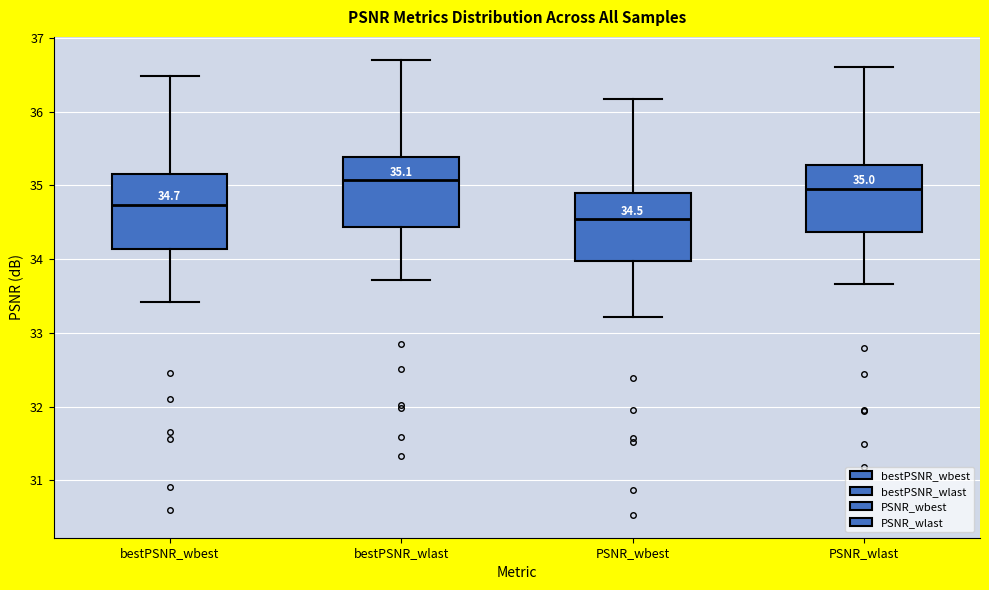

Which box's median line is the lowest?

PSNR_wbest